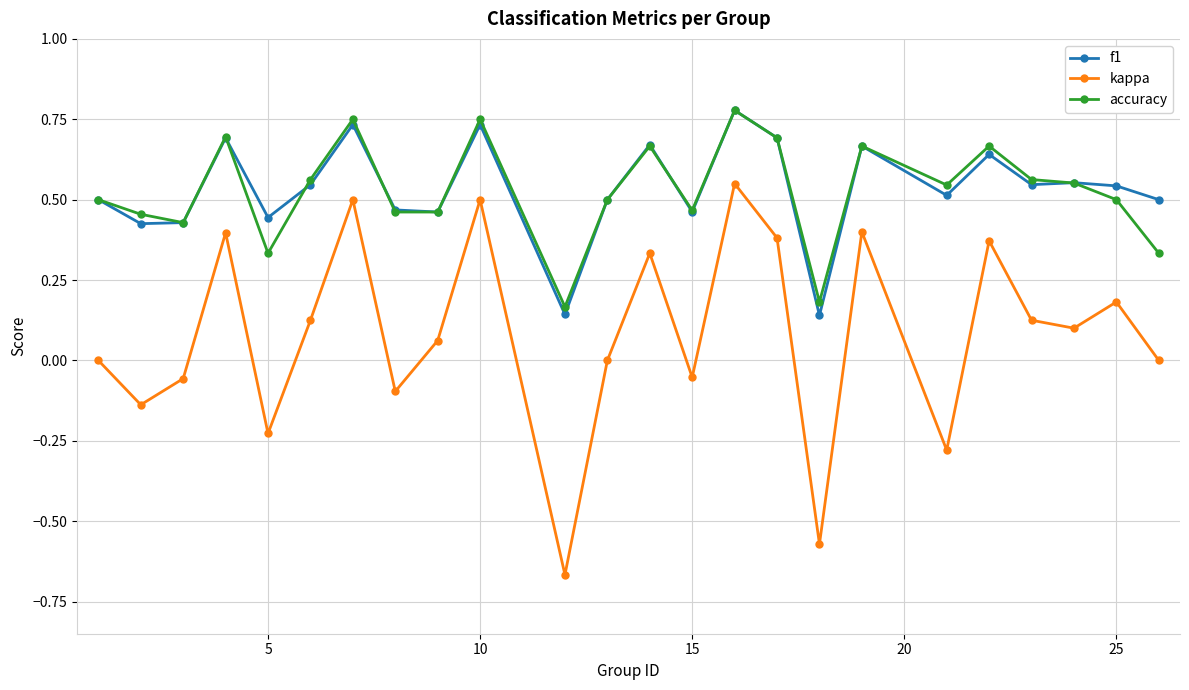

True or false: accuracy has more than 0 points higher than both neighbors.

True